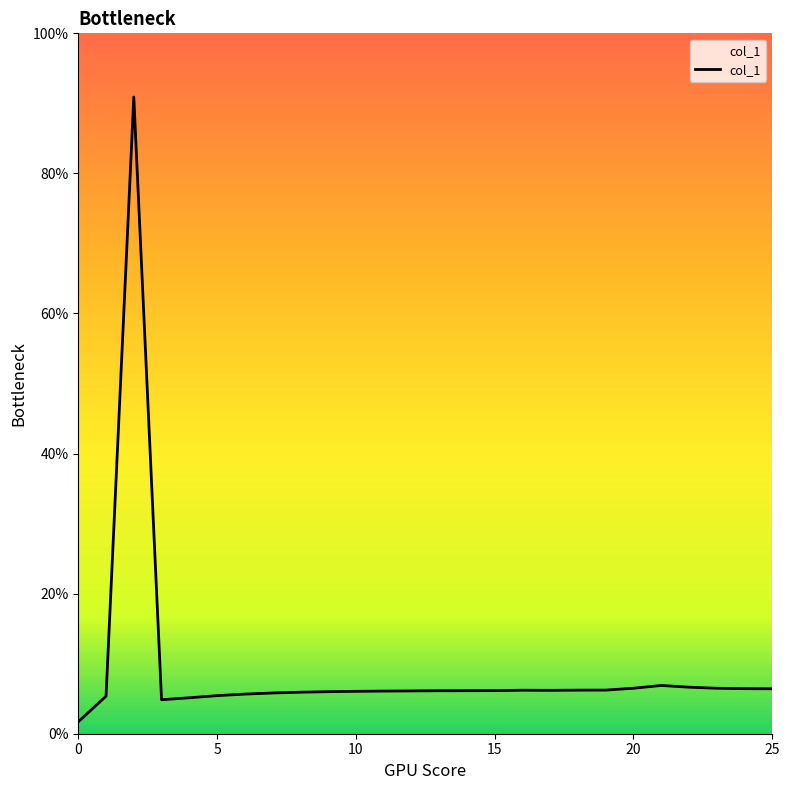

Does the chart display data point markers on the line(s)?

No